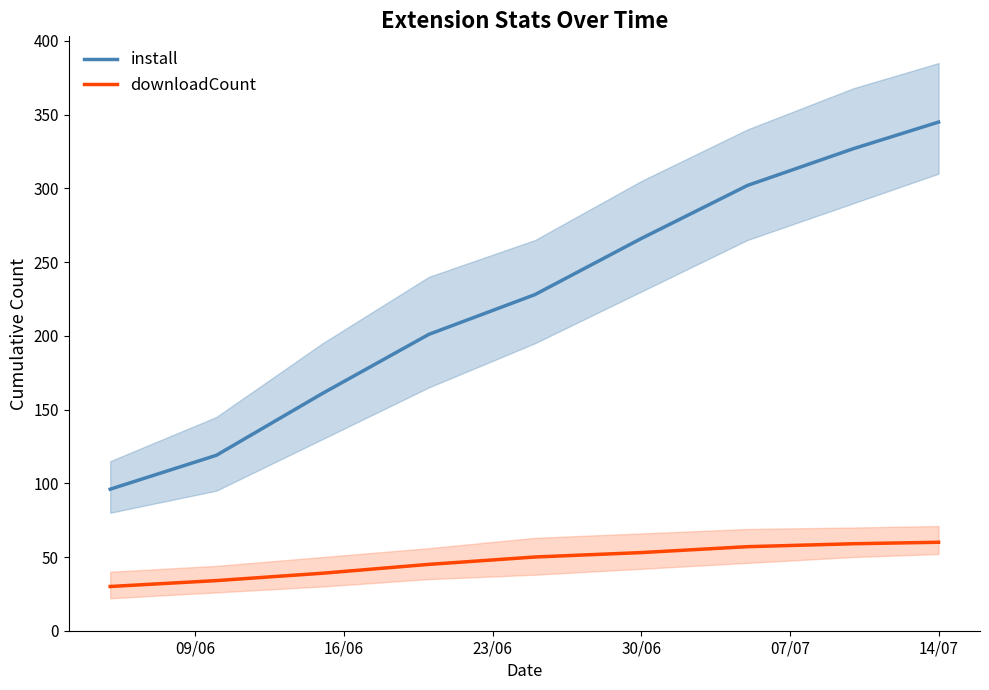

True or false: install and downloadCount intersect in this chart.

False